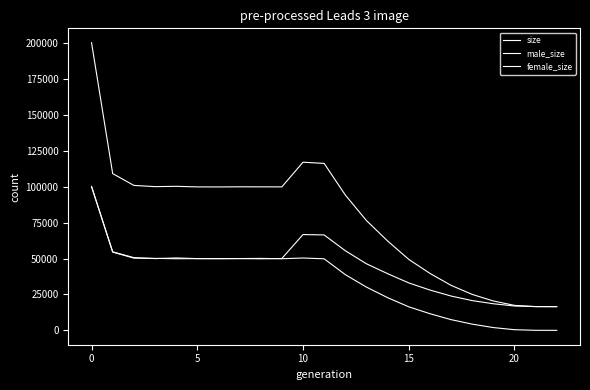

Does the chart display data point markers on the line(s)?

No